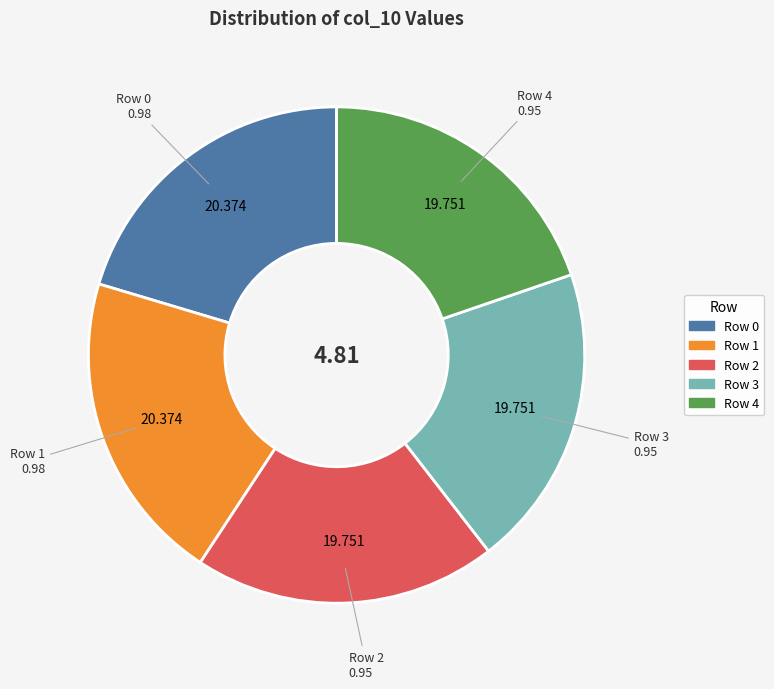

Do Row 0 and Row 2 together represent more than half of the pie?

No